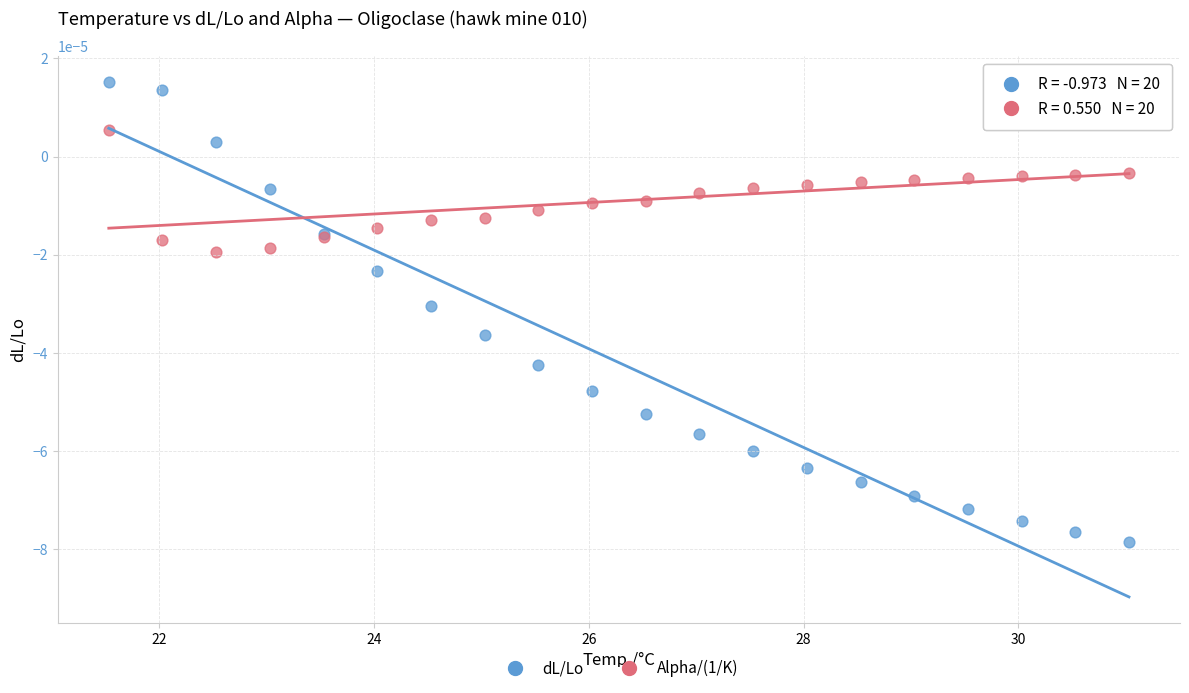

What is the X range (max minus min) for the scatter plot?

9.5